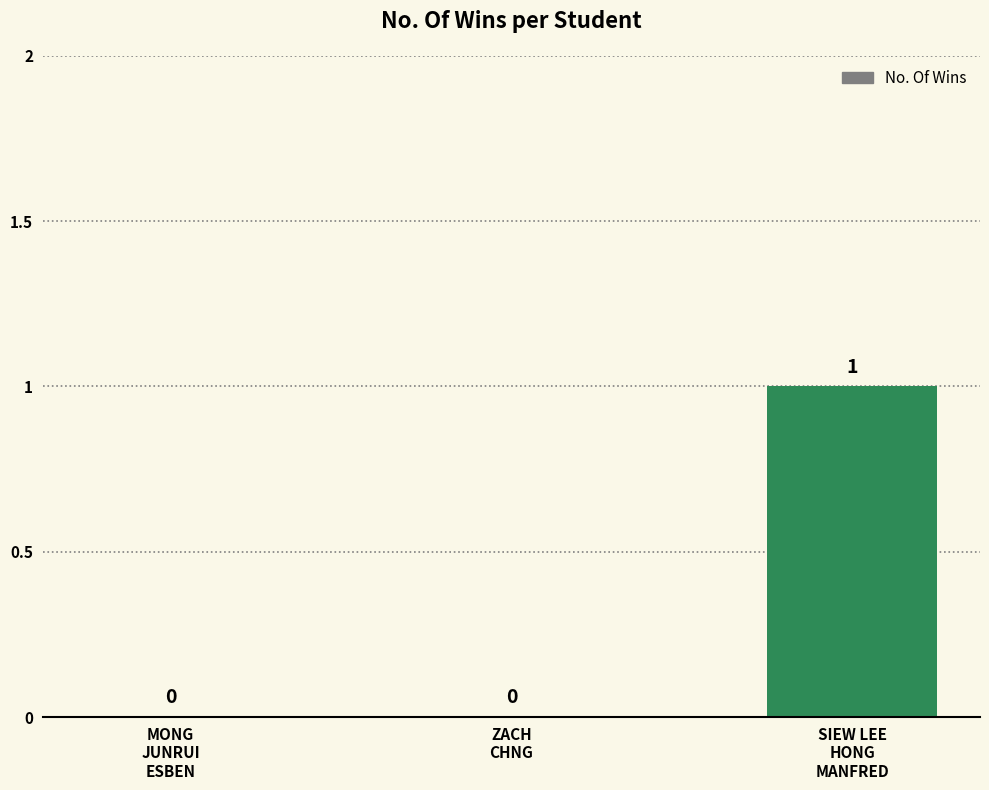

How many values are between 0 and 1?

3